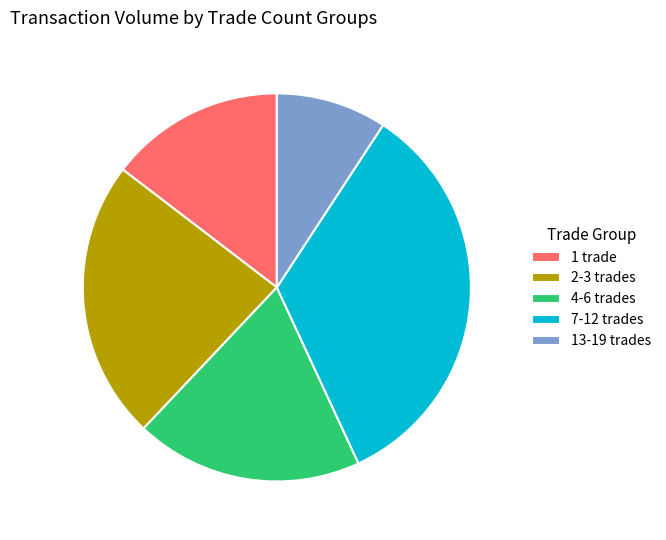

How many slices are in this pie chart?

5